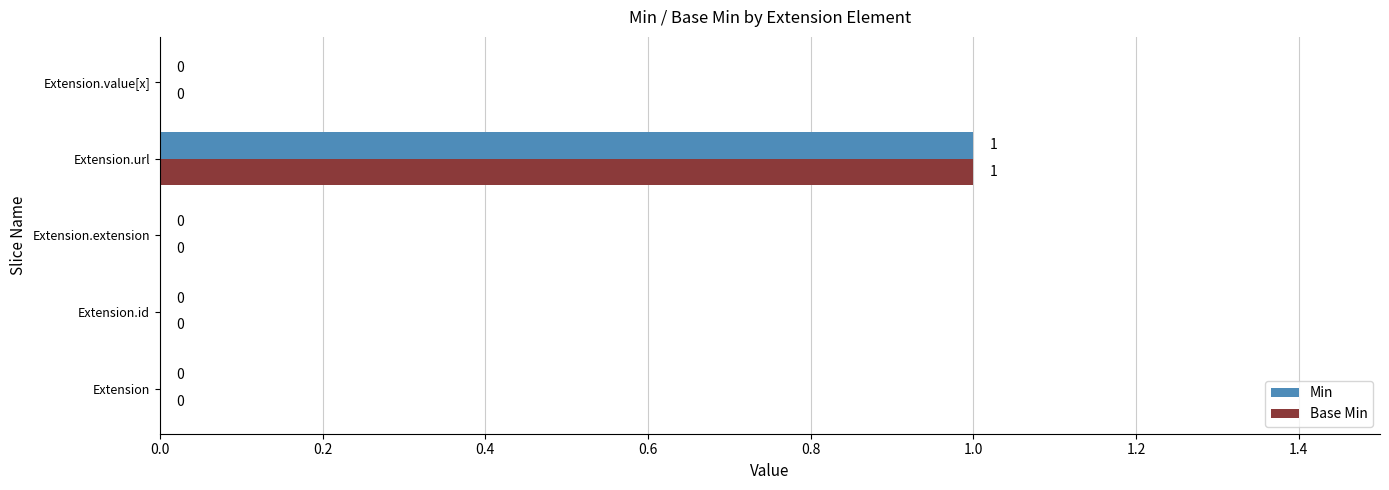

At which category is the sum across all series the highest?

Extension.url